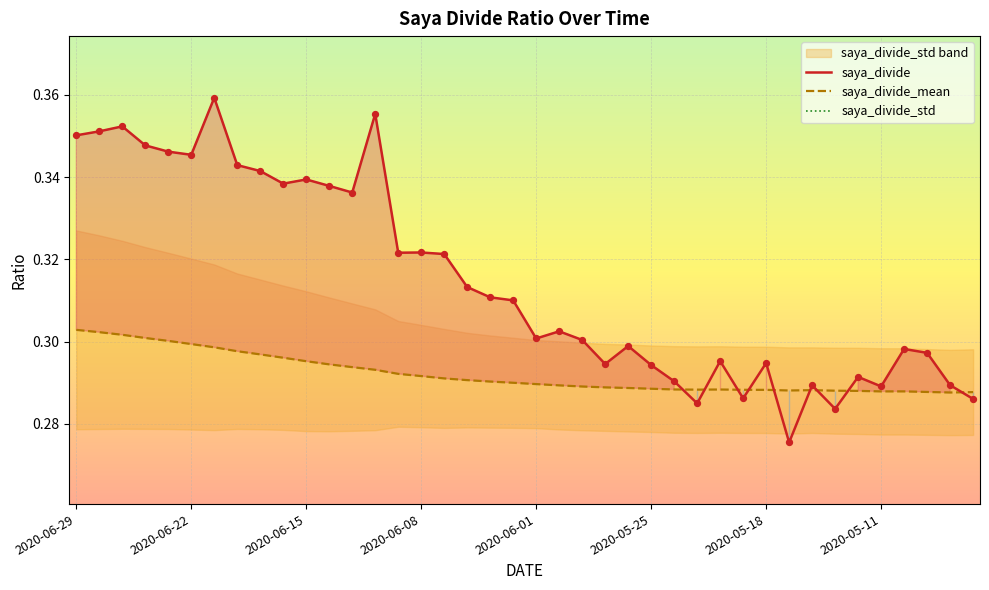

Is the value of saya_divide_mean at 2020-05-25 greater than the value of saya_divide at 2020-06-29?

No